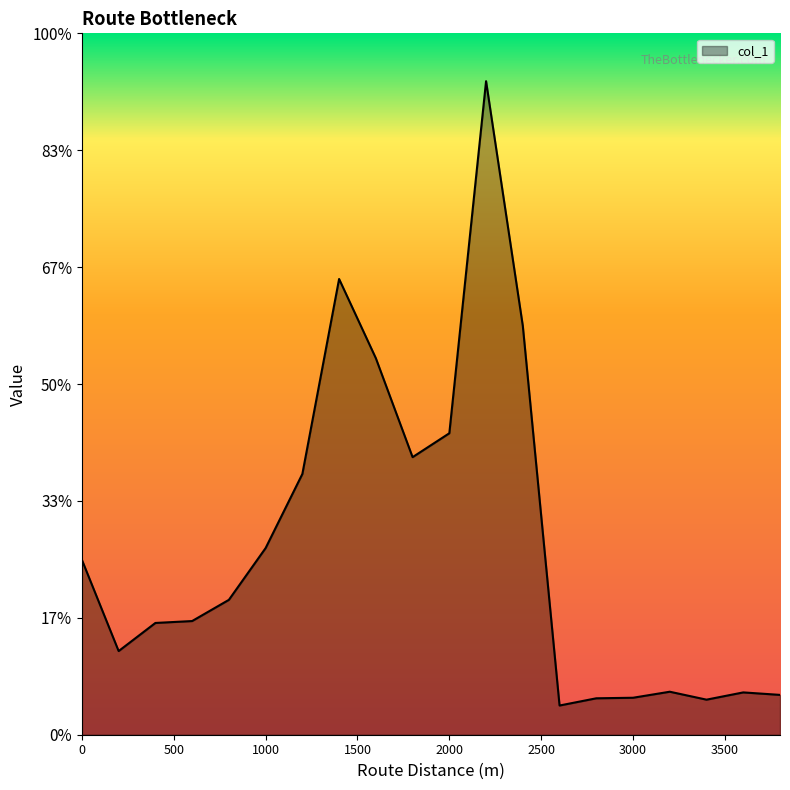

How many interior local peaks (higher than both neighbors) does the data have?

4